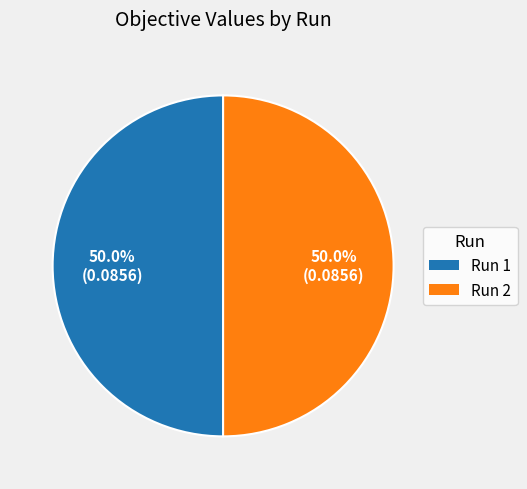

What percentage is NOT represented by Run 2?

50.0%